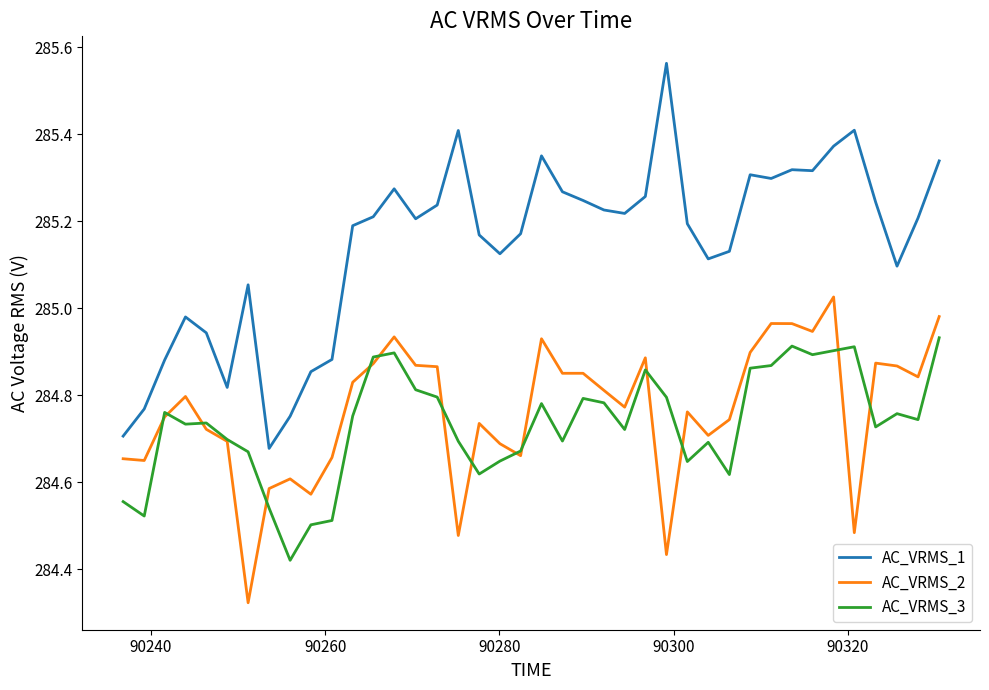

True or false: AC_VRMS_2 and AC_VRMS_1 cross at least once.

False